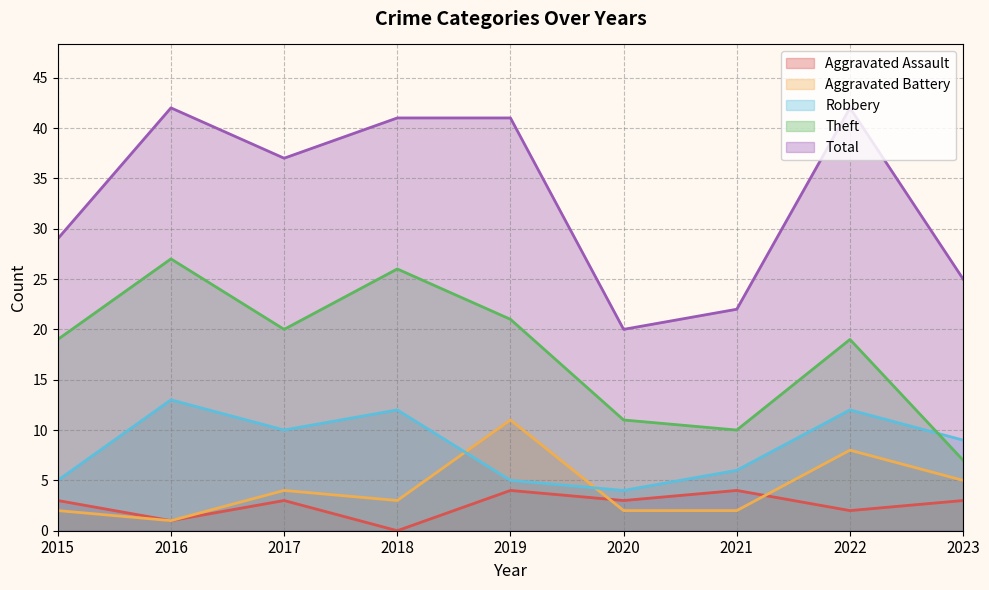

Where is the first local minimum for Aggravated Battery?

2016